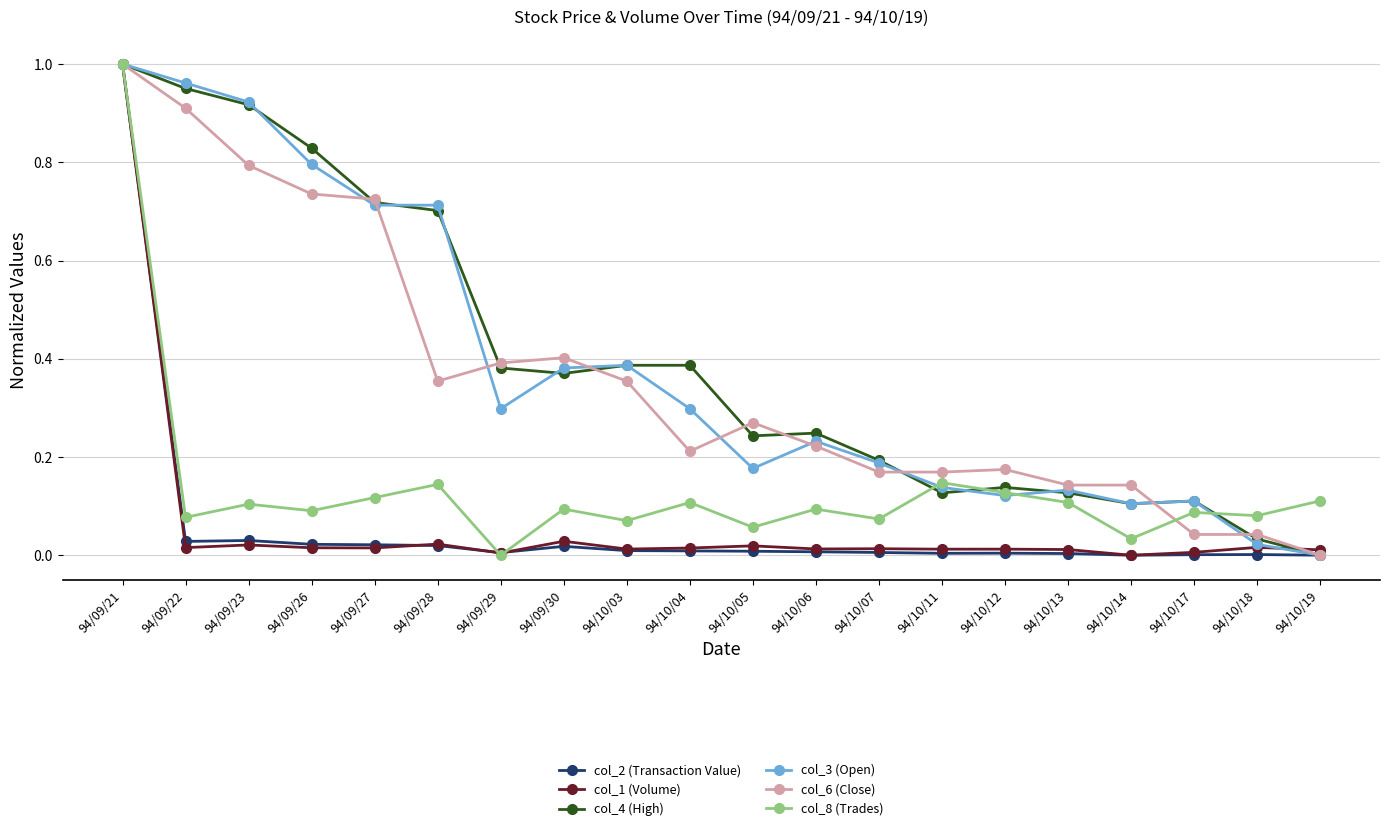

What is the label of the 10th point from the right?

94/10/05